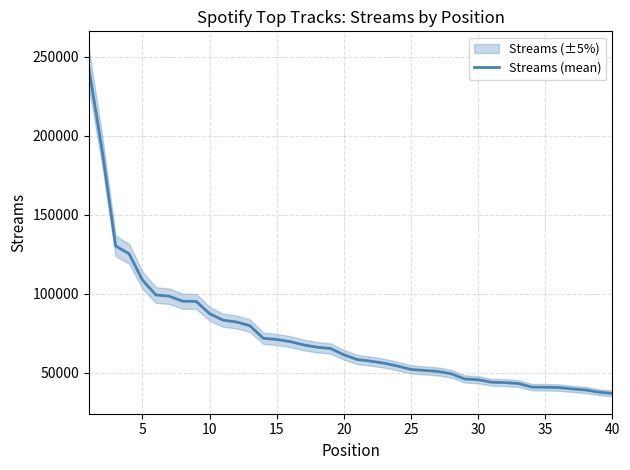

The value of Streams (mean) at 5 is 108630. True or false?

True